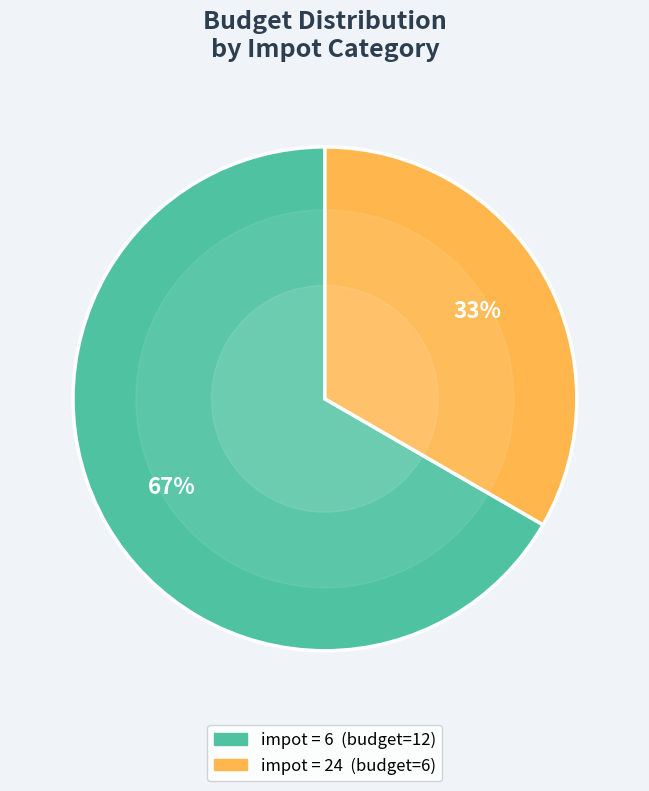

Does any single category account for the majority?

Yes